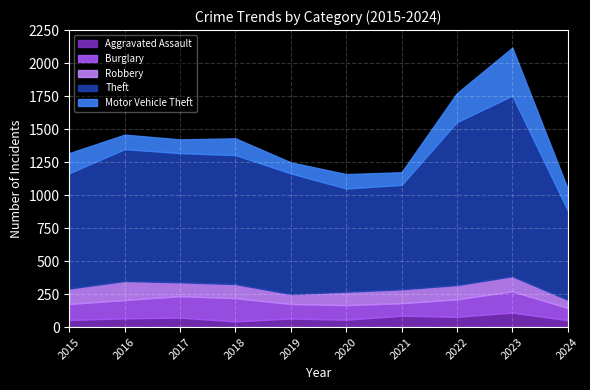

Is the value of Theft at 2016 greater than the value of Motor Vehicle Theft at 2017?

Yes